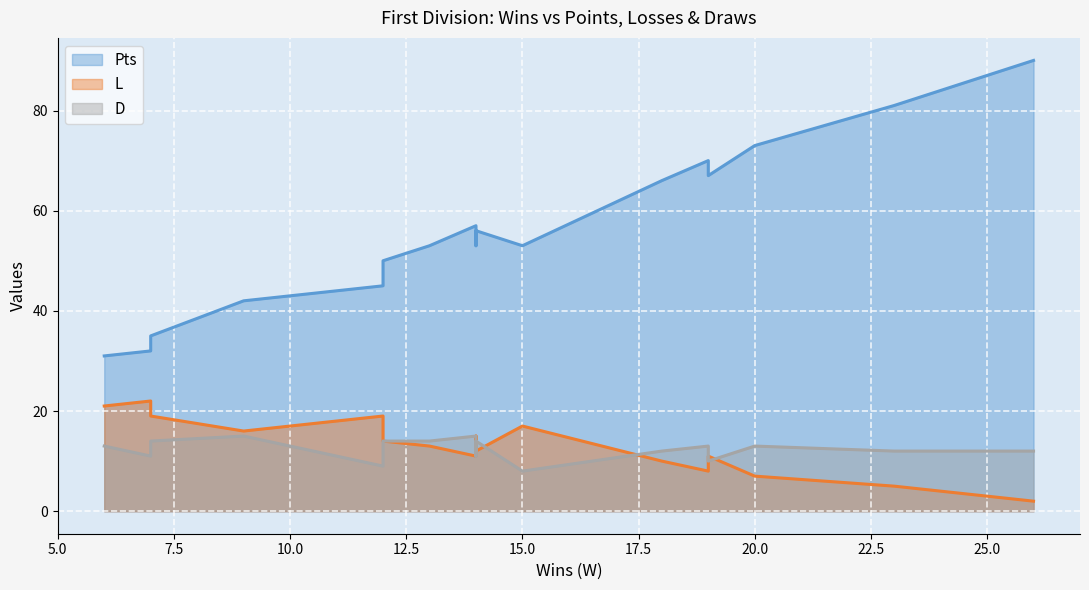

Which series has the largest range (max minus min)?

Pts